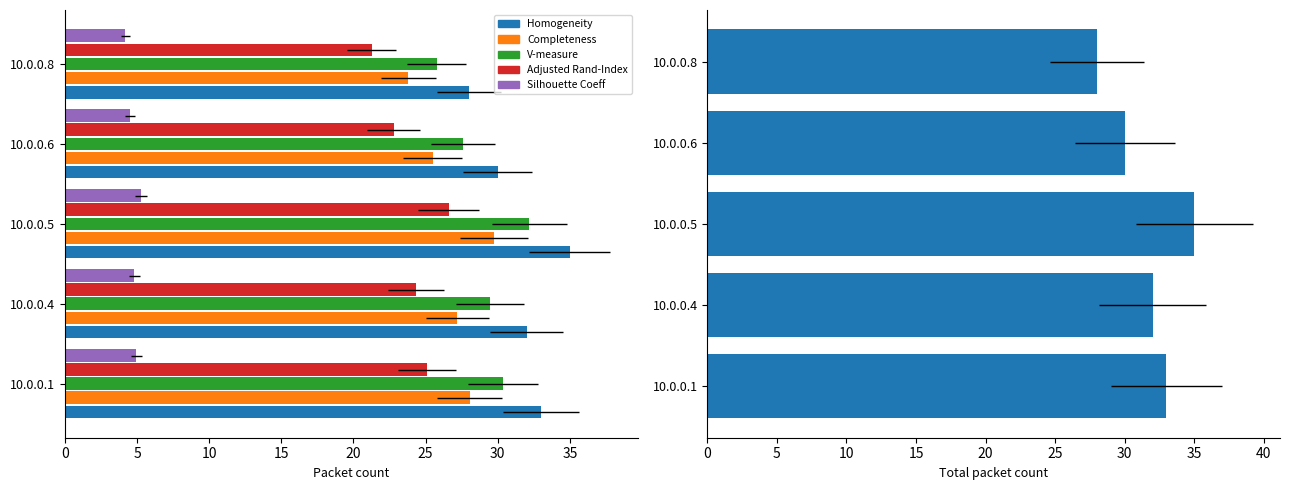

Rank the series by their maximum value, from lowest to highest.

Silhouette Coeff, Adjusted Rand-Index, Completeness, V-measure, Homogeneity, Total packets